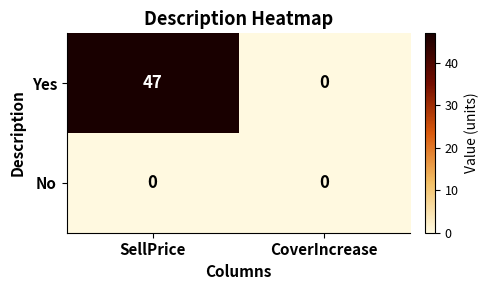

Count the number of categories in the chart.

2